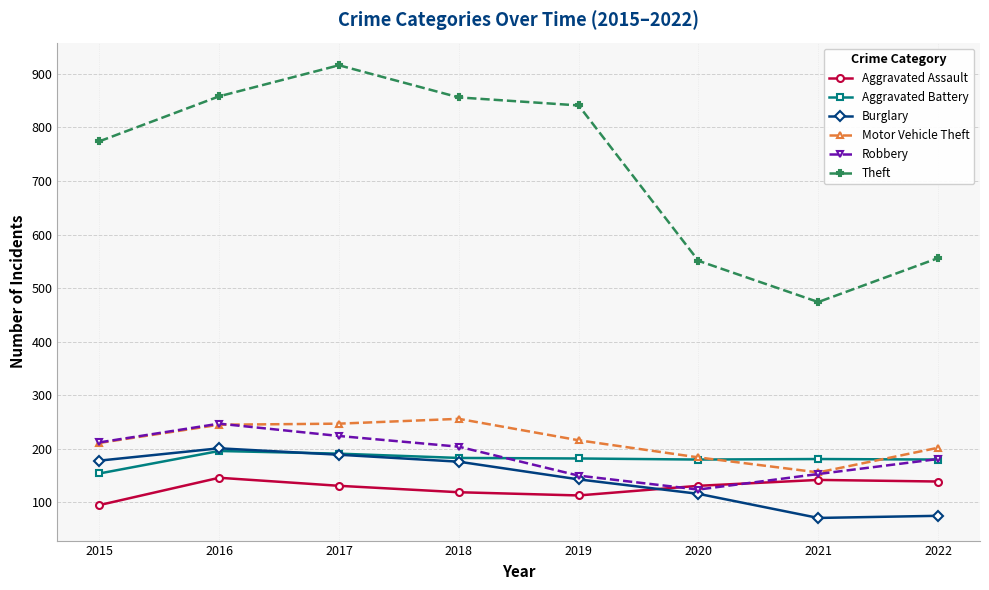

How many lines are shown in the chart?

6